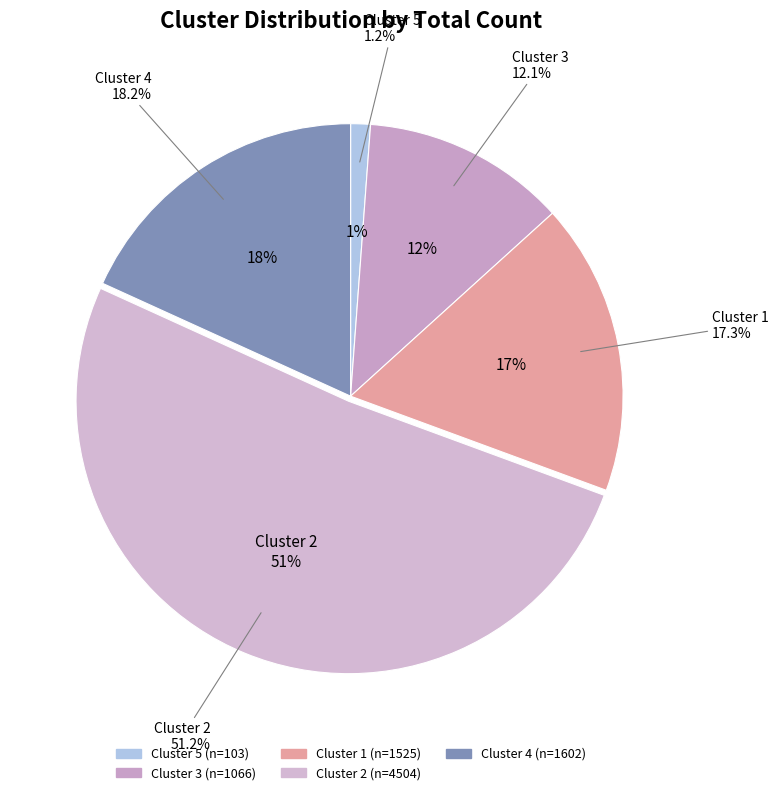

Which has a higher value, Cluster 4 or Cluster 1?

Cluster 4